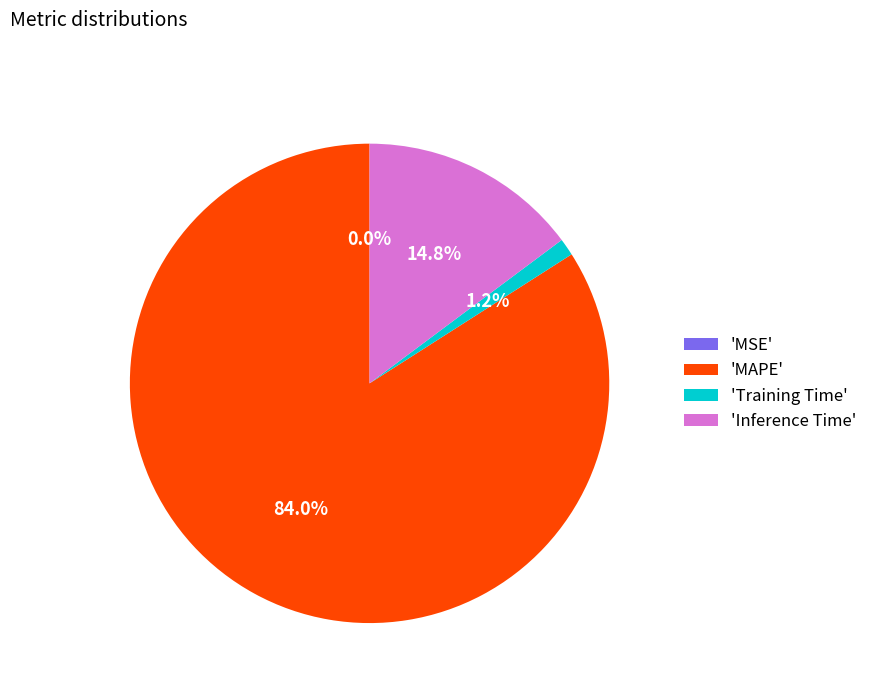

What percentage is NOT represented by 'MAPE'?

16.0%